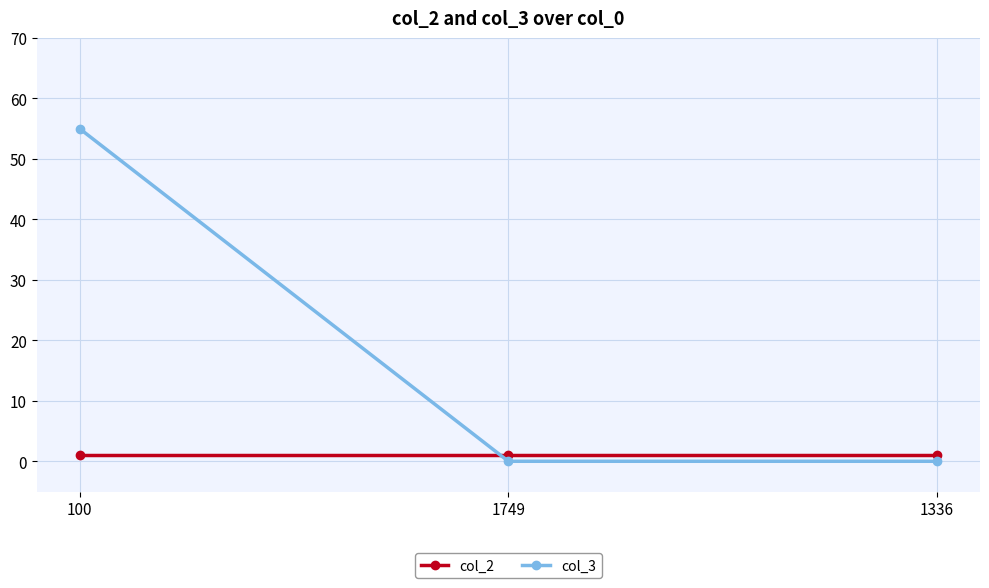

True or false: col_3 has a value of -17 at 1336.

False